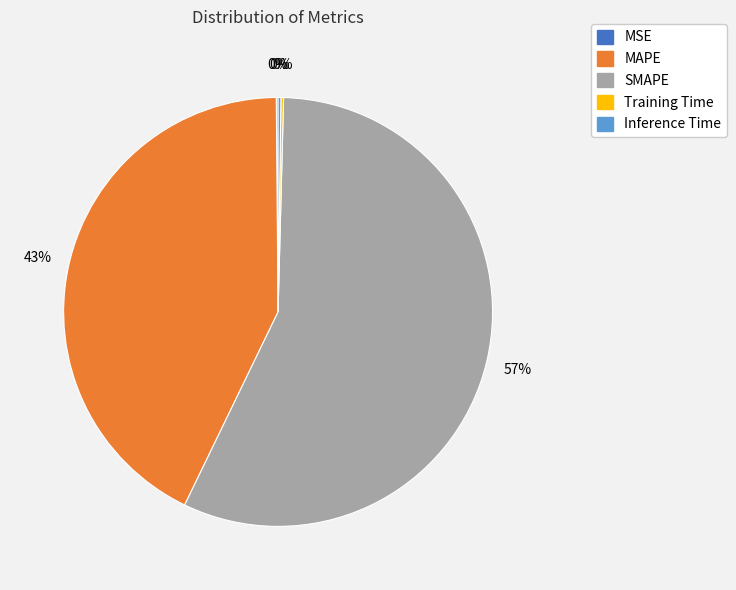

Which slice is the largest?

SMAPE